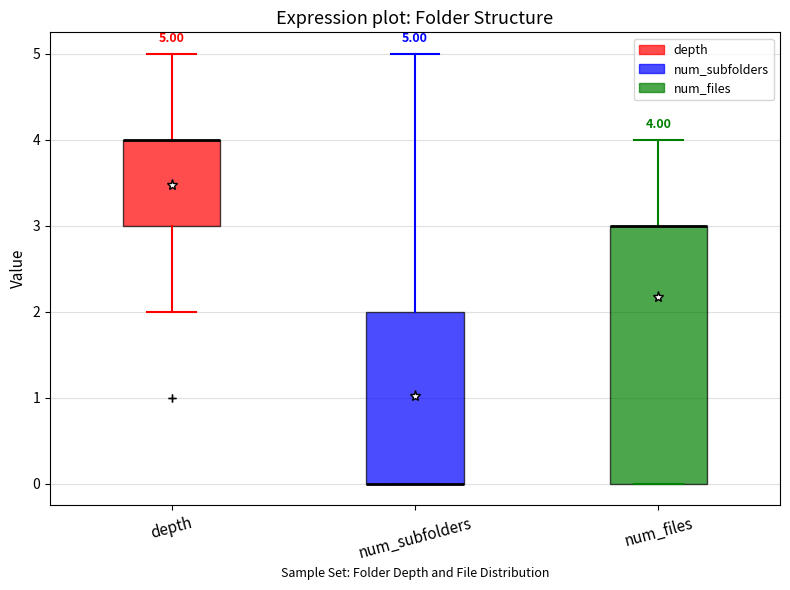

Which box is the tallest, from its lower edge to its upper edge?

num_files